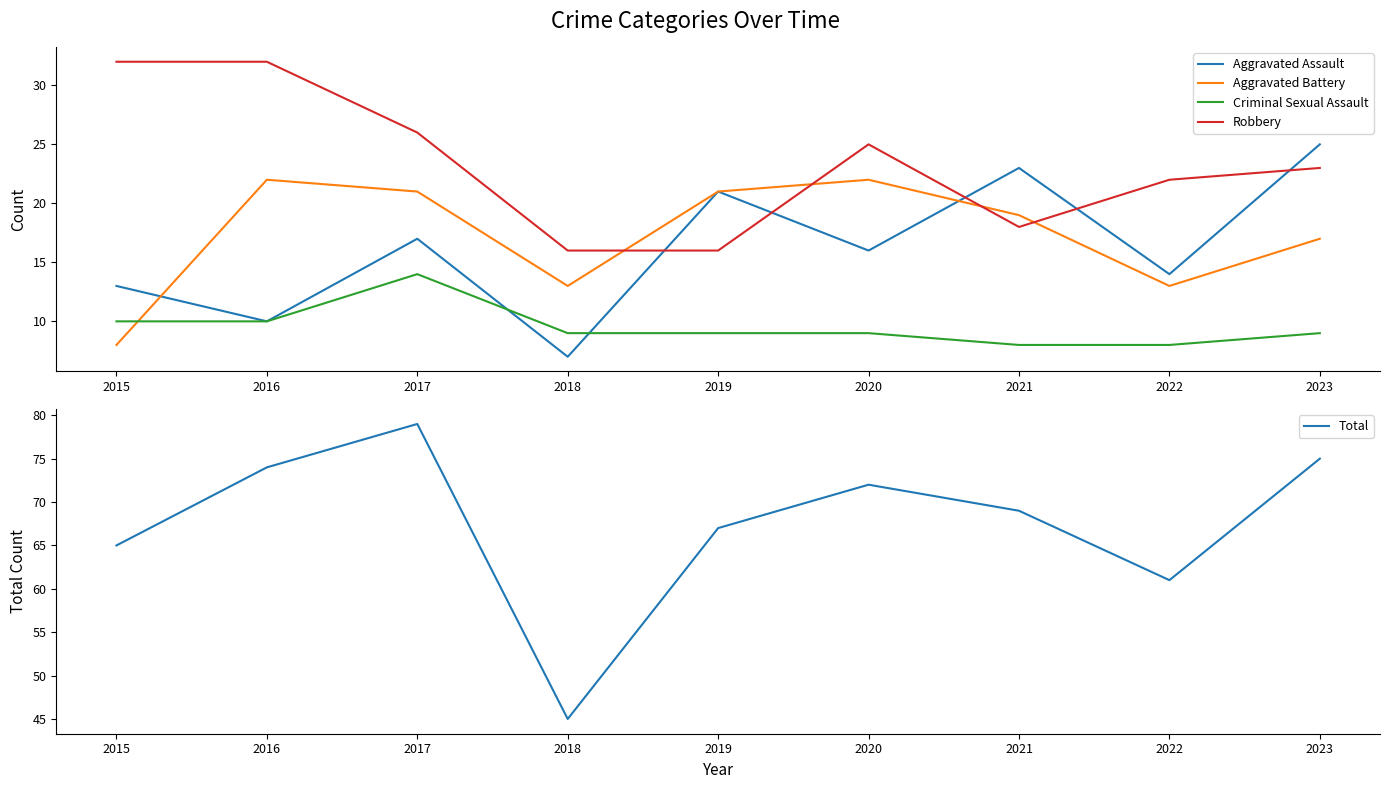

Rank the series at 2018 from lowest to highest value.

Aggravated Assault, Criminal Sexual Assault, Aggravated Battery, Robbery, Total